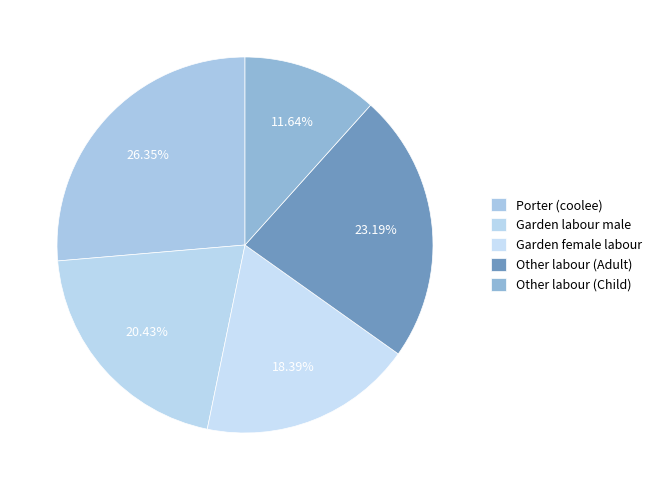

How much of the chart is everything except Porter (coolee)?

73.6%